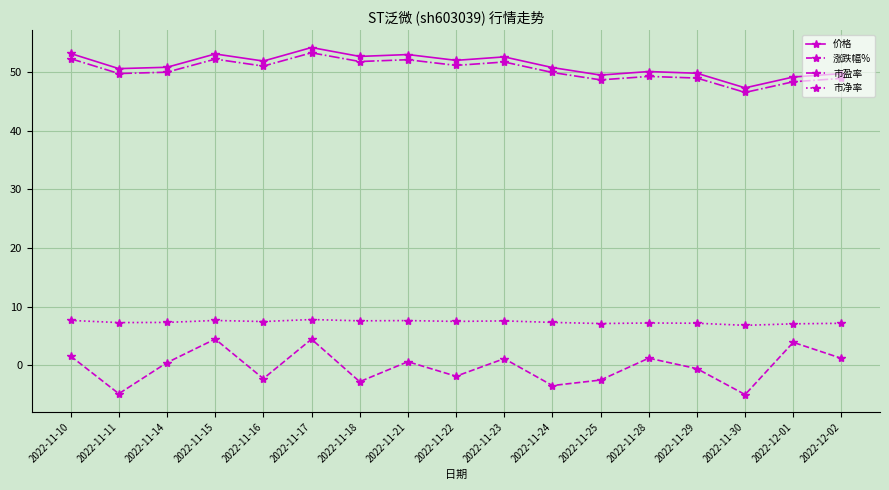

What is the sum of all 市盈率 values?

856.1